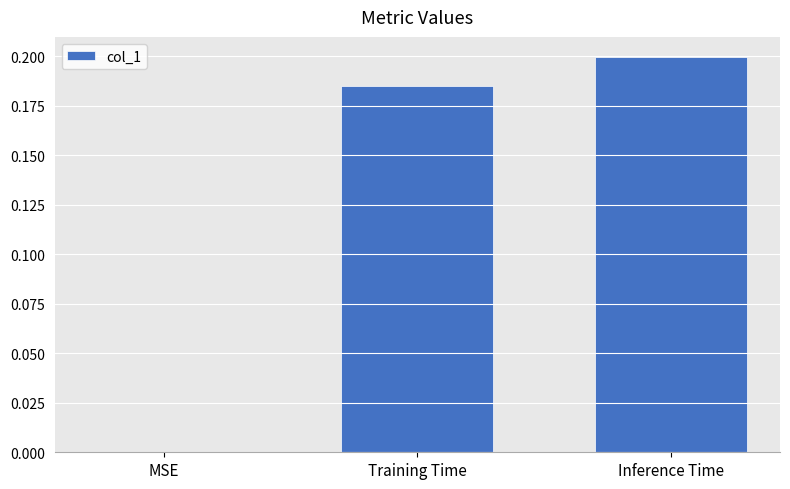

Count the values in the range 0 to 1.

3